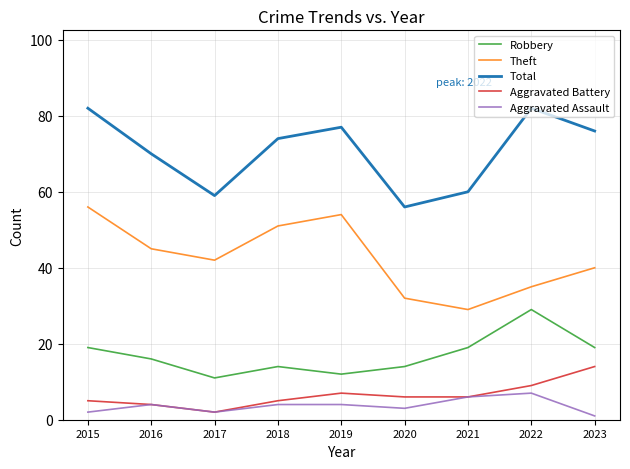

What is the highest value of the Aggravated Battery series?

14